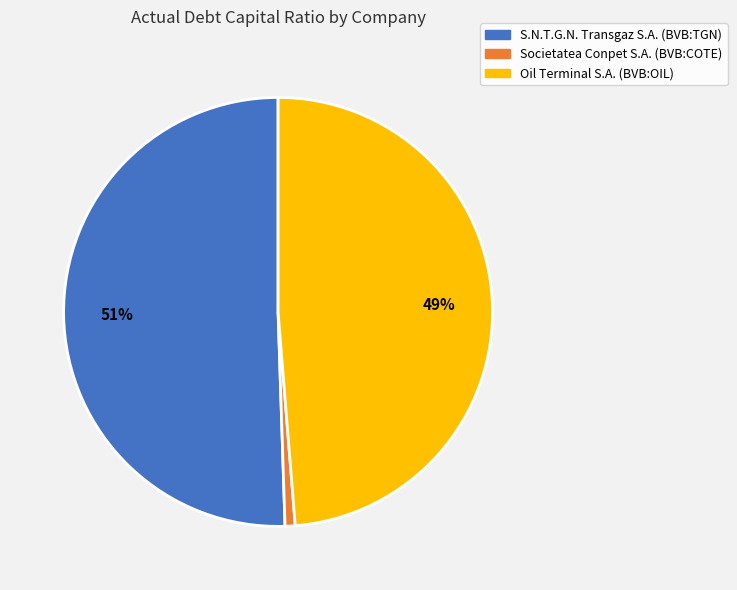

What percentage is the Oil Terminal S.A. (BVB:OIL) slice, to the nearest percent?

49%